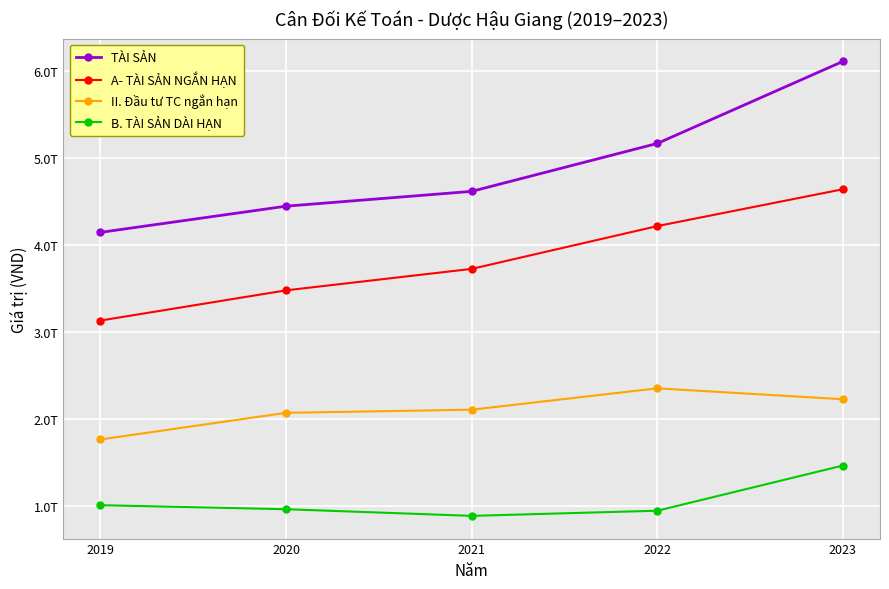

At which label is A- TÀI SẢN NGẮN HẠN closest to 3888058630027?

2021